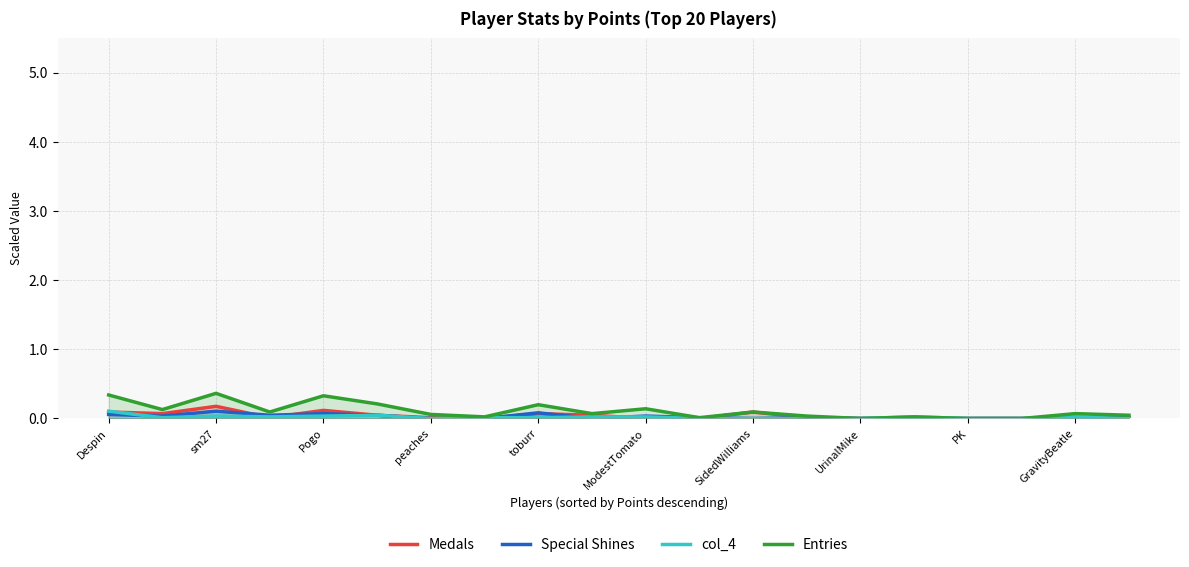

What is the greatest value displayed?

0.4